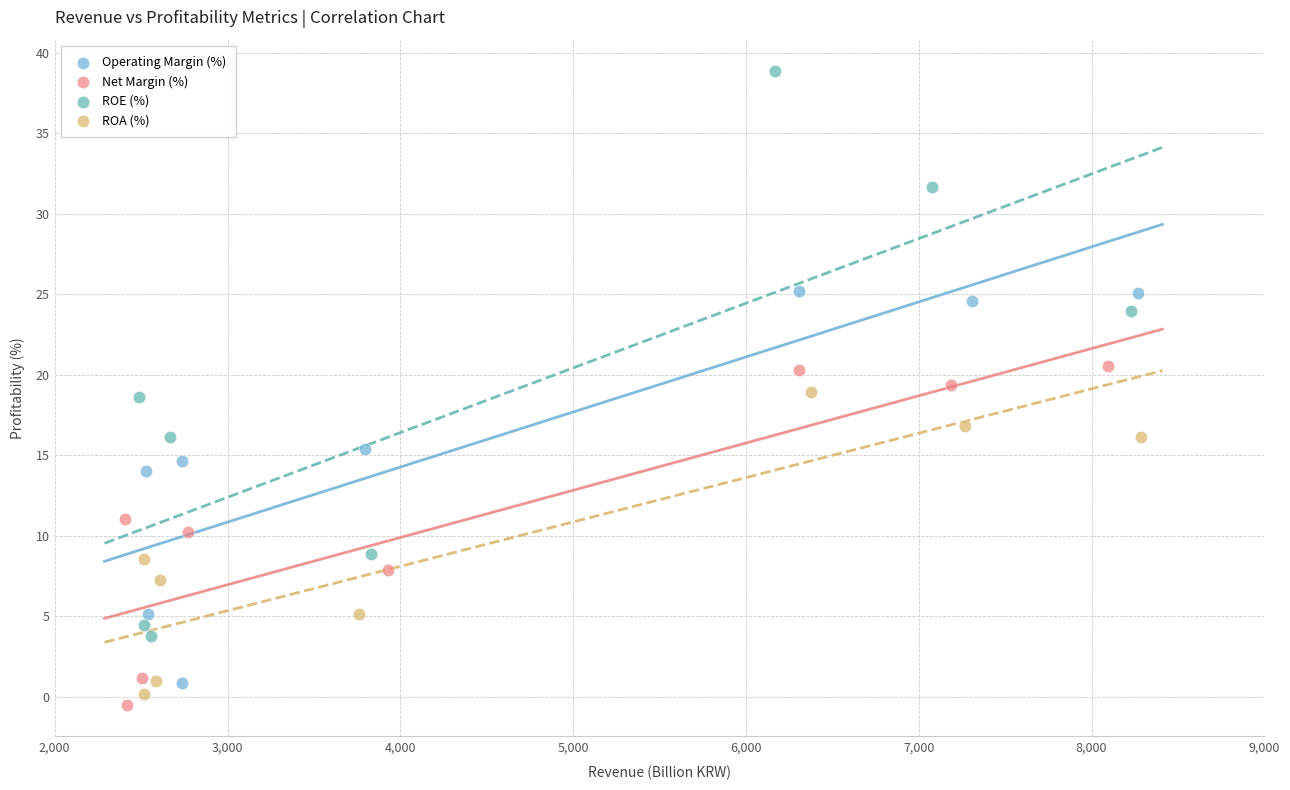

Which series has the widest spread of Y values?

ROE (%)